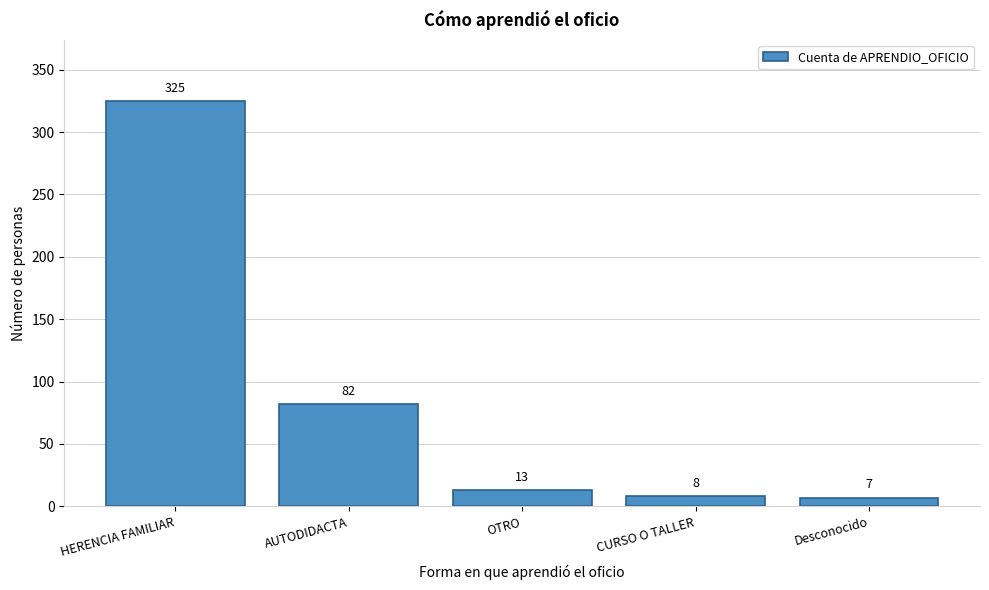

Reading left to right, transcribe all the data shown in this chart.

HERENCIA FAMILIAR=325	AUTODIDACTA=82	OTRO=13	CURSO O TALLER=8	Desconocido=7